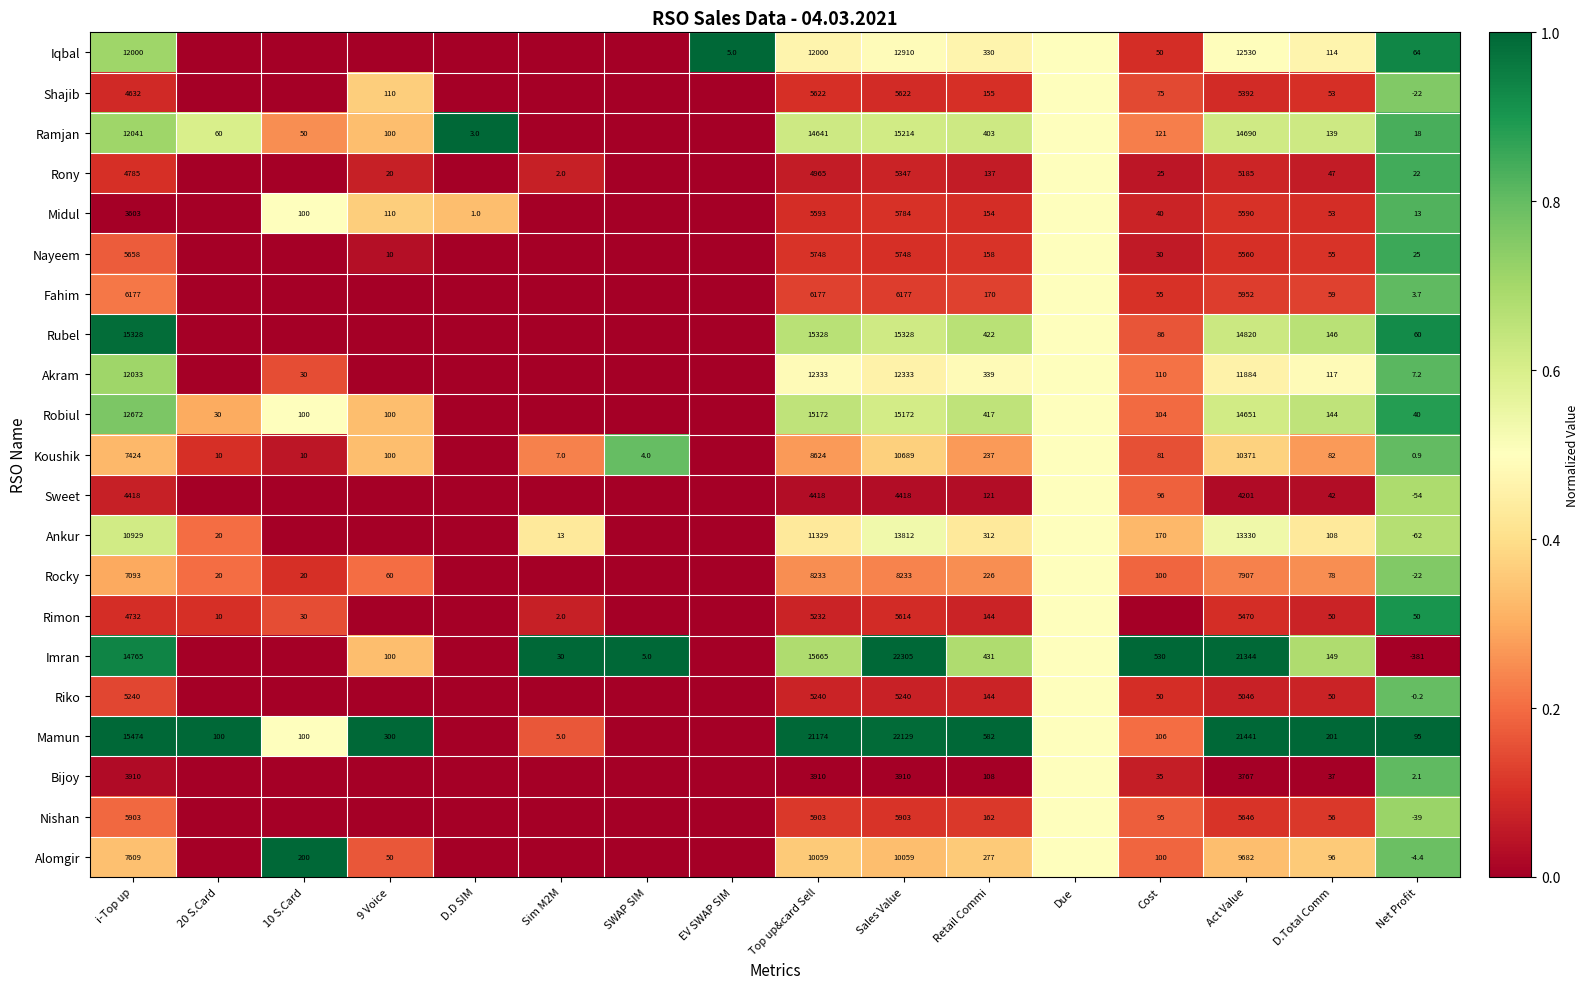

Is it true that Nishan equals 162.0 at Retail Commi?

True